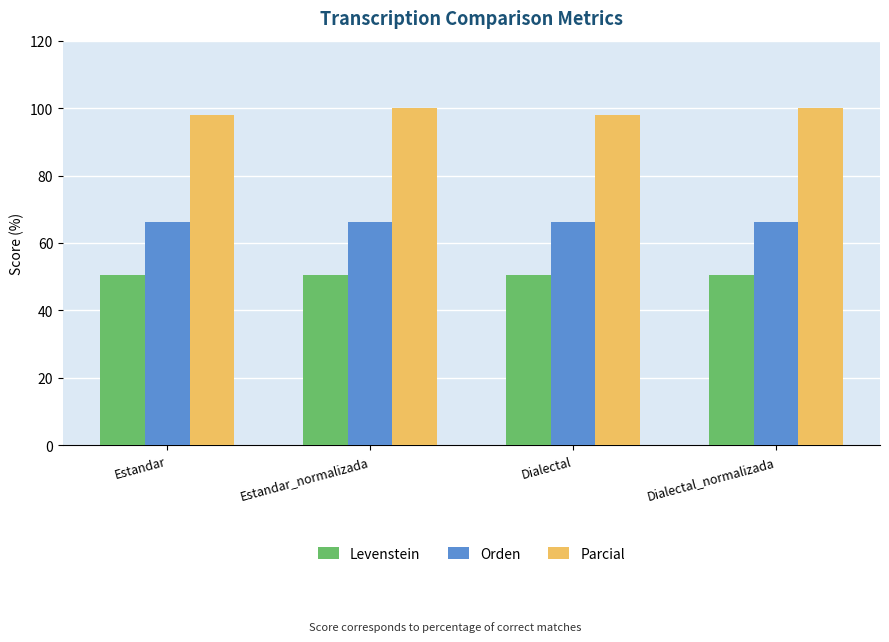

What is the value of the Parcial bar at the 4th from the left?

100.0